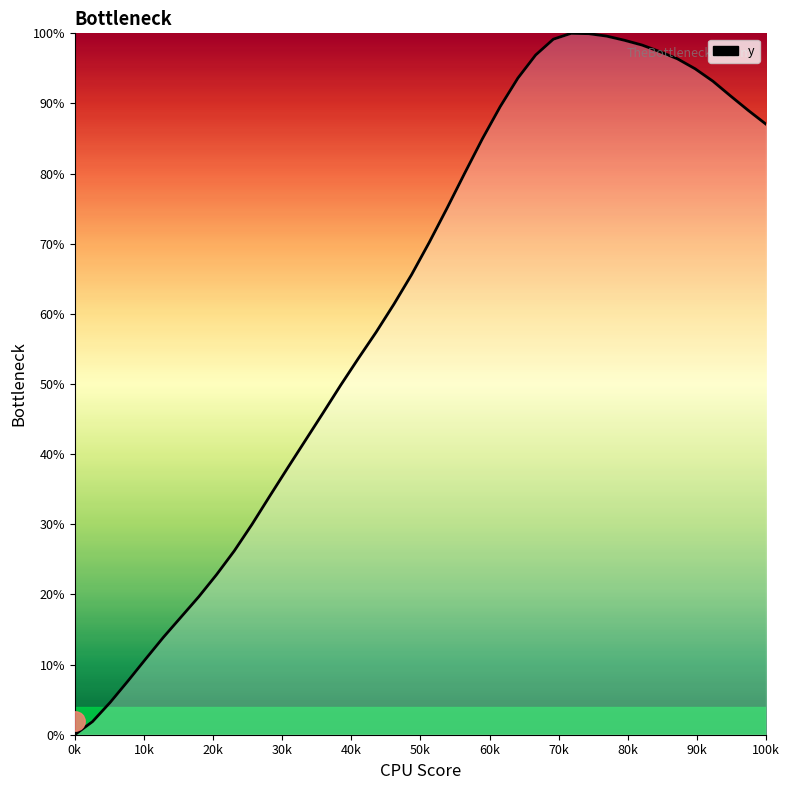

How many values are above zero?

39